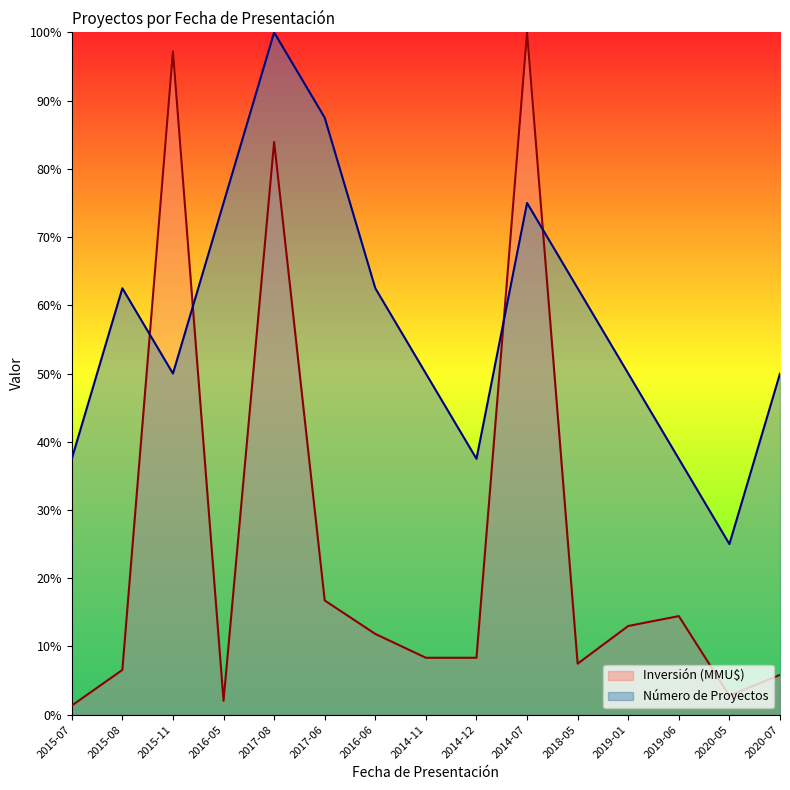

Which series has the widest spread of values?

Inversión (MMU$)